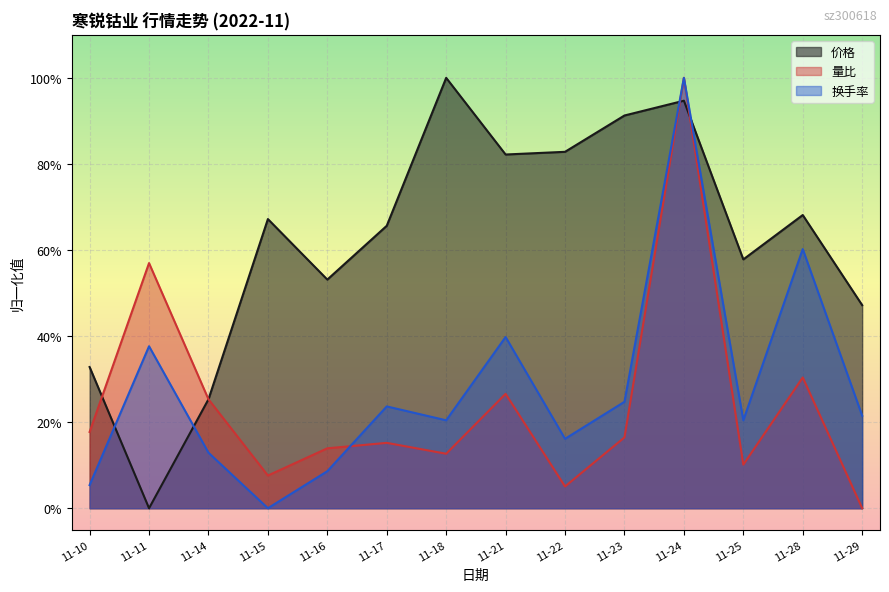

What is the value of the 换手率 point at the 7th from the left?

0.2